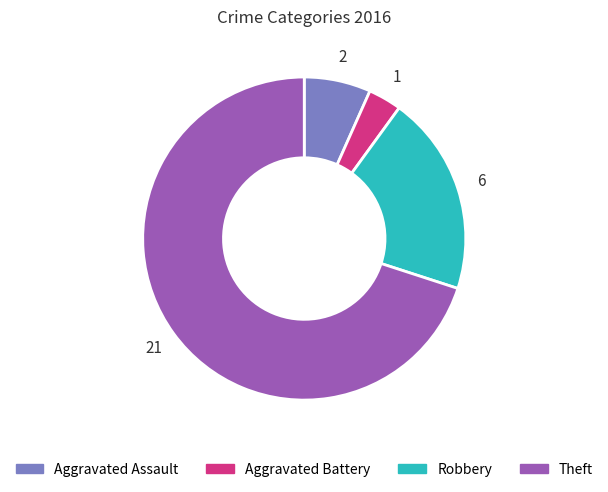

Which slice is the largest?

Theft